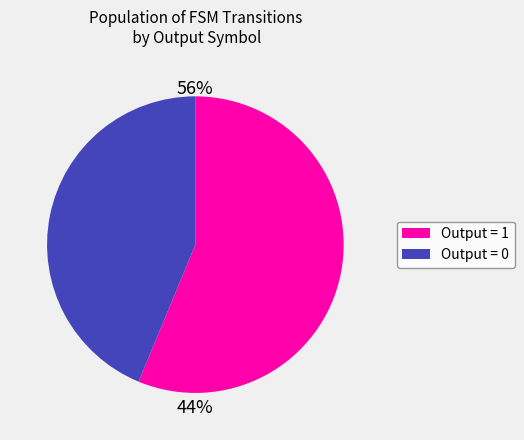

What is the largest slice in the pie chart?

output=1